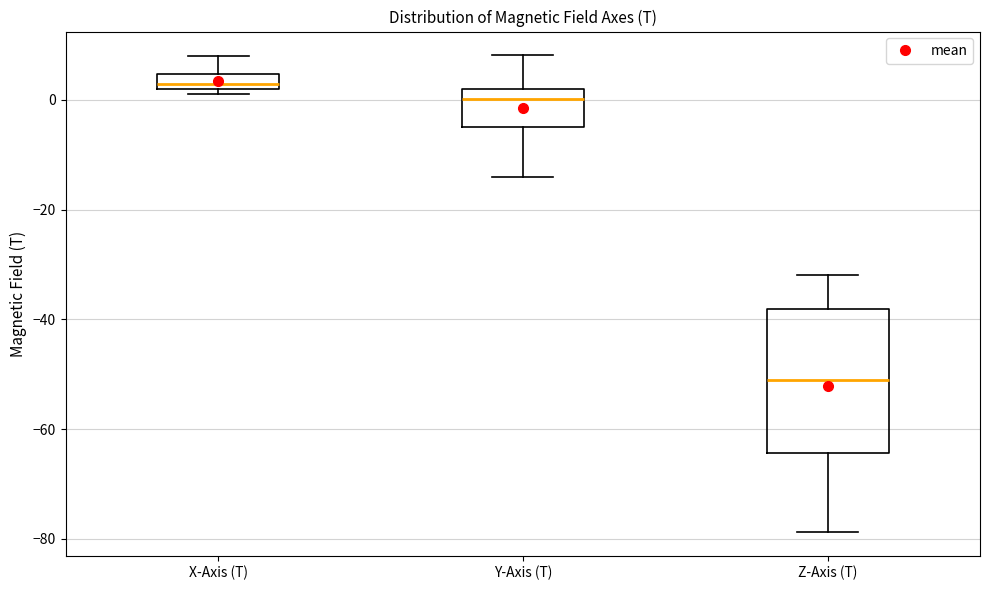

Where is the lower edge of the box for Y-Axis (T) on the y-axis? The values are not printed on the chart, so give them approximately, as read against the axis.

-4